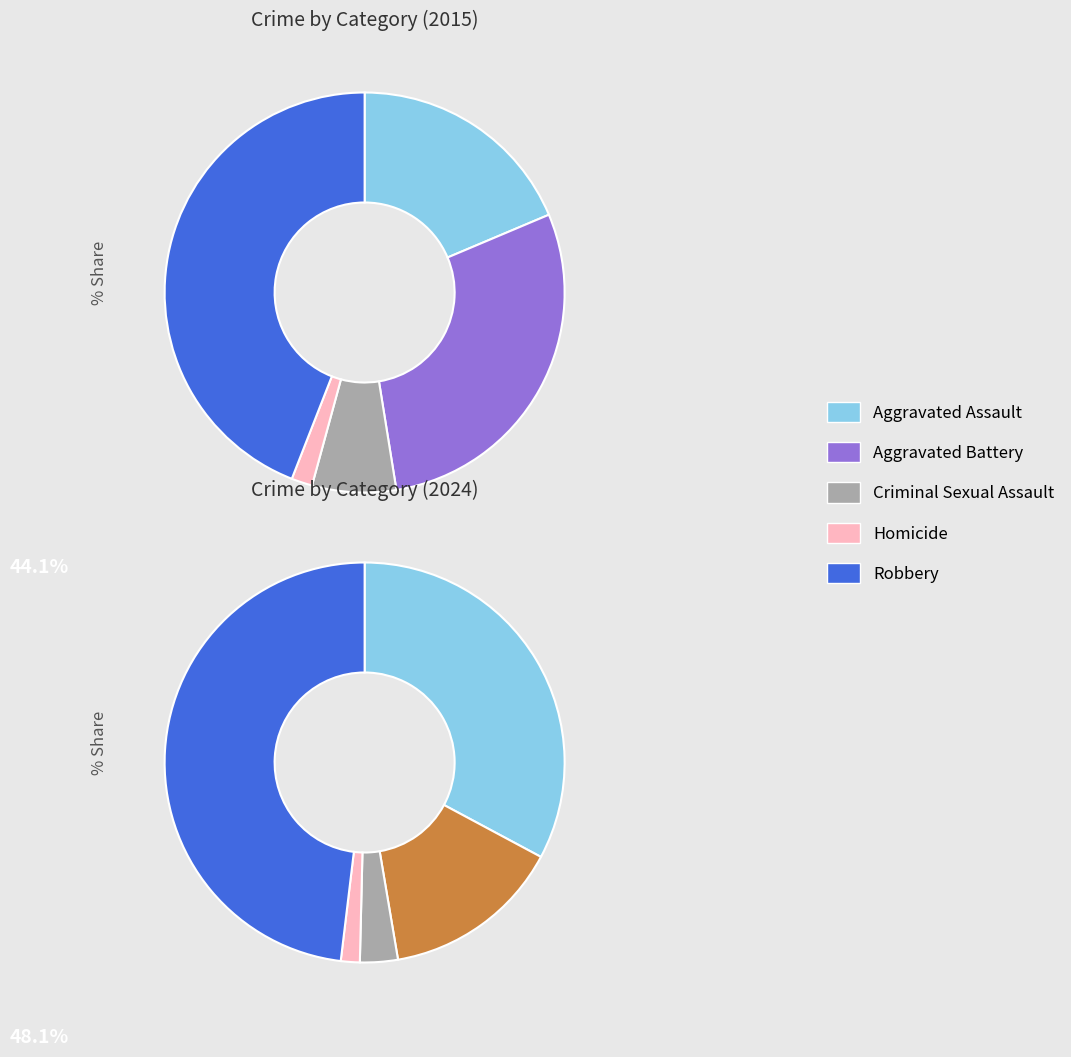

To the nearest percent, what portion does Aggravated Battery represent?

29%